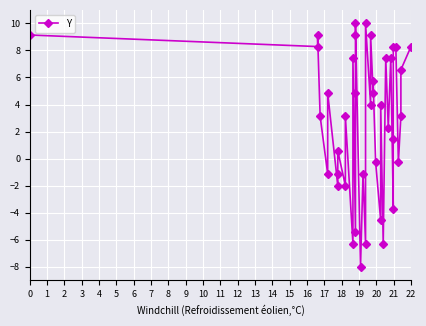

What is the value of the 24th point from the left?

4.9